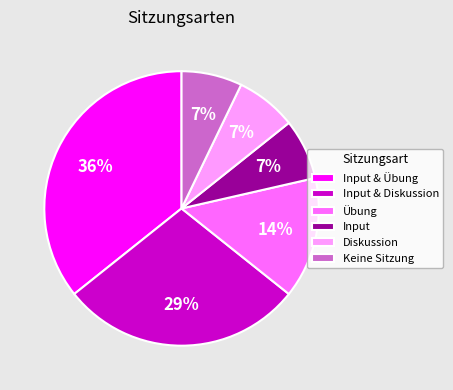

To the nearest percent, what is the difference between the largest and smallest slice percentages?

29%